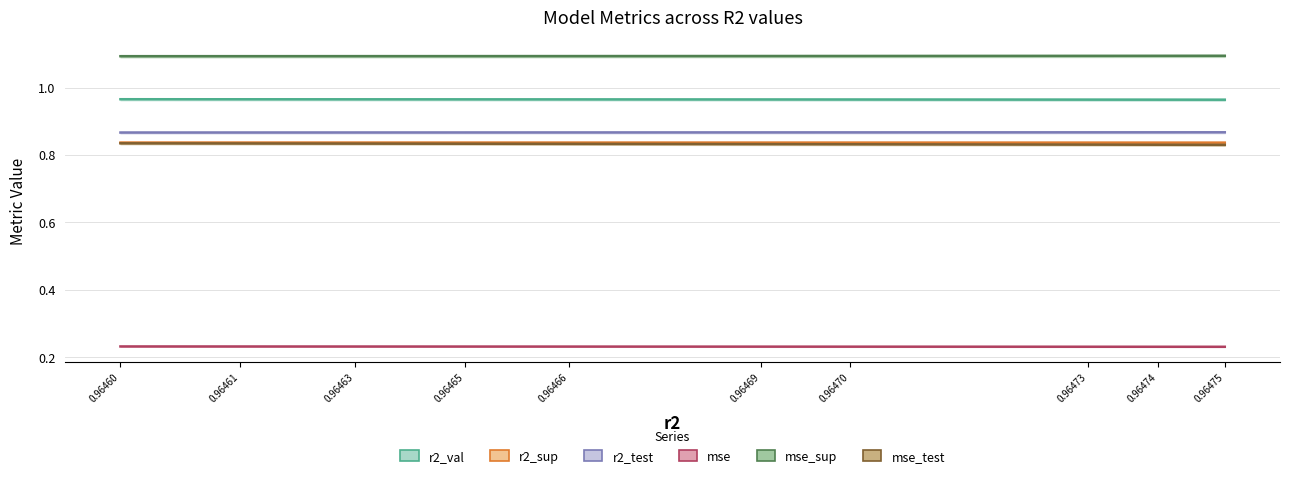

Is it true that mse_sup equals 1.9 at 0.96475?

False